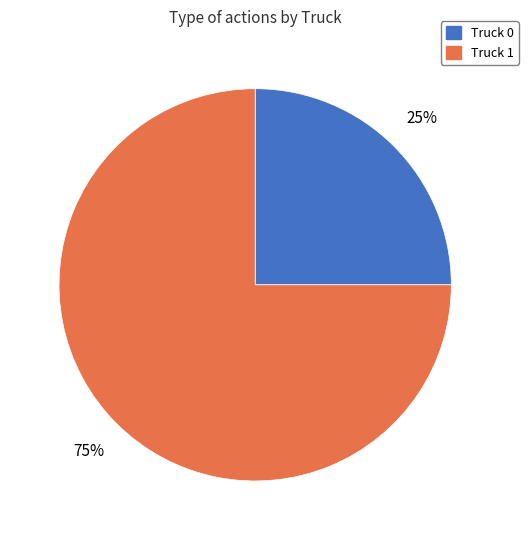

Combined, do Truck 0 and Truck 1 account for over 50%?

Yes